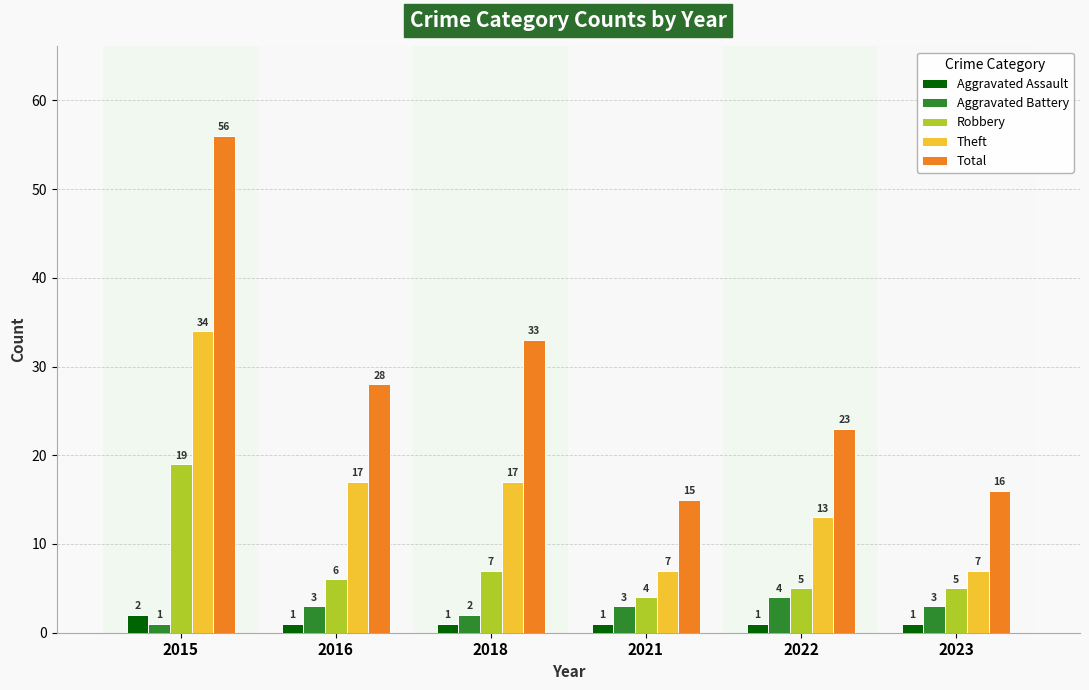

Is the value of Aggravated Battery at 2018 greater than the value of Total at 2022?

No